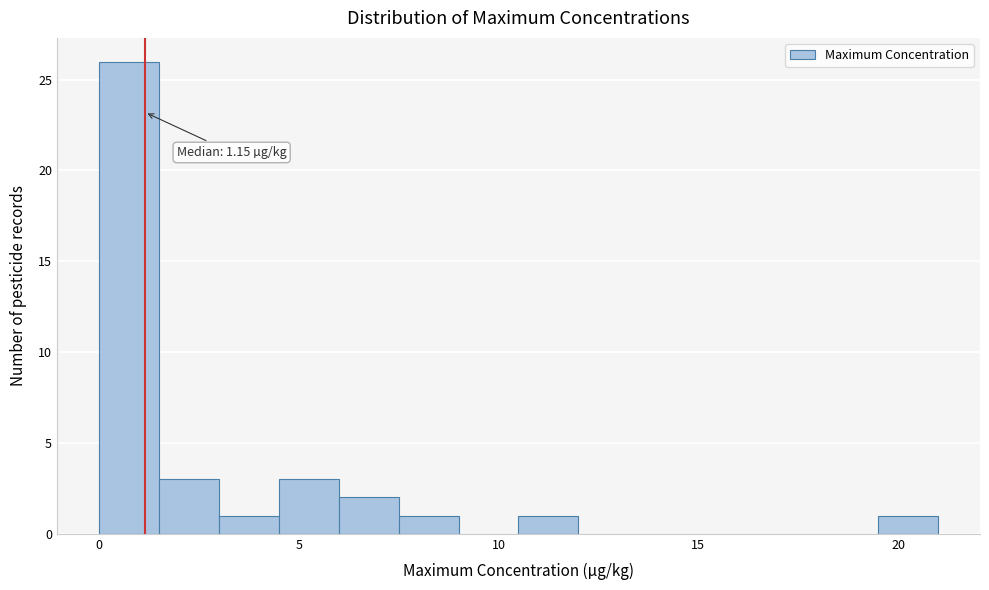

Around what value on the x-axis is the tallest bar? Give the approximate position of its centre, as read against the axis.

1.0